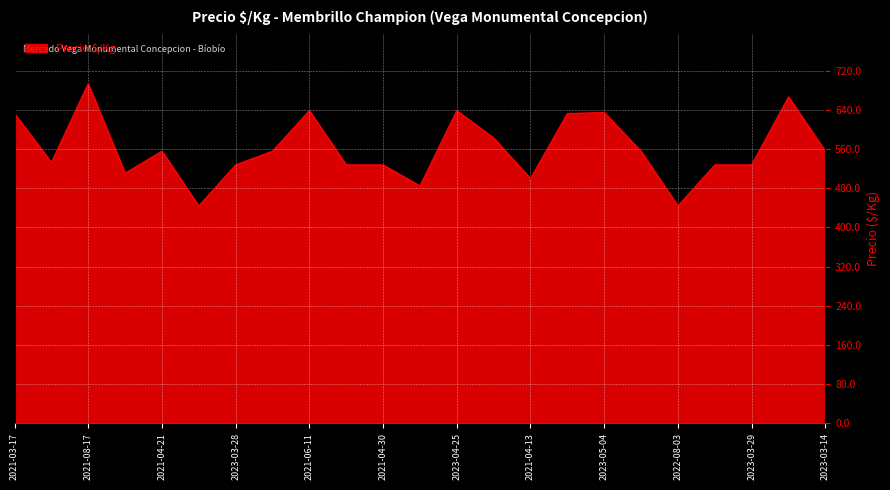

What is the smallest value displayed?

444